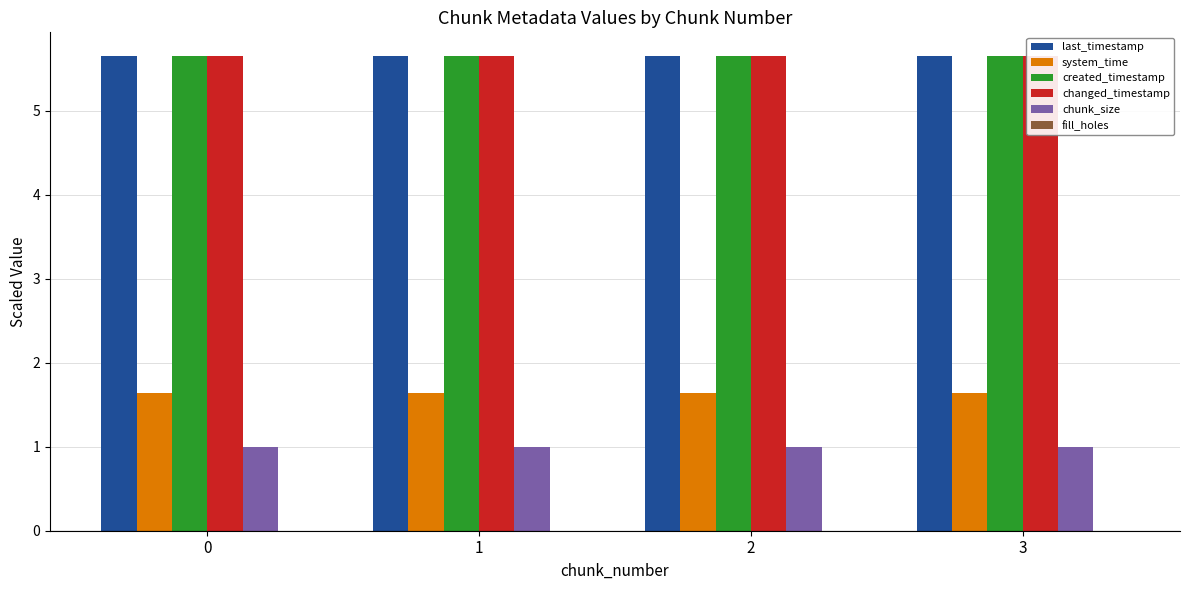

Which series has the widest spread of values?

created_timestamp